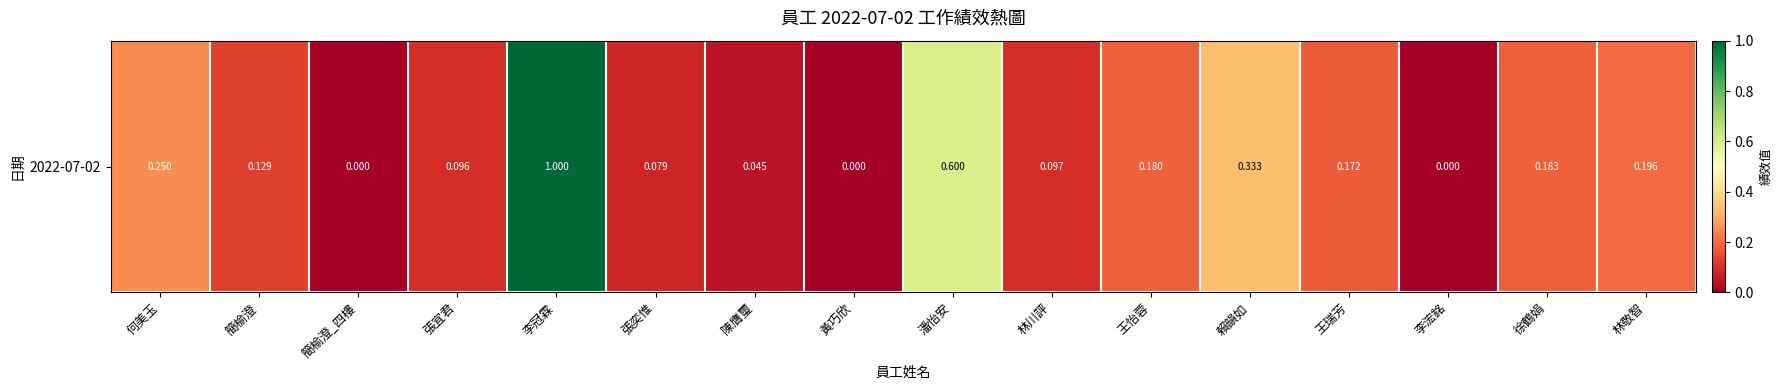

Rank the categories by value from highest to lowest.

李冠霖, 潘怡安, 賴韻如, 何美玉, 林敬智, 徐鶴娟, 王怡蓉, 王瑞芳, 簡榆澄, 林川評, 張宜君, 張奕惟, 陳膺璽, 簡榆澄_四樓, 黃巧欣, 李浤銘